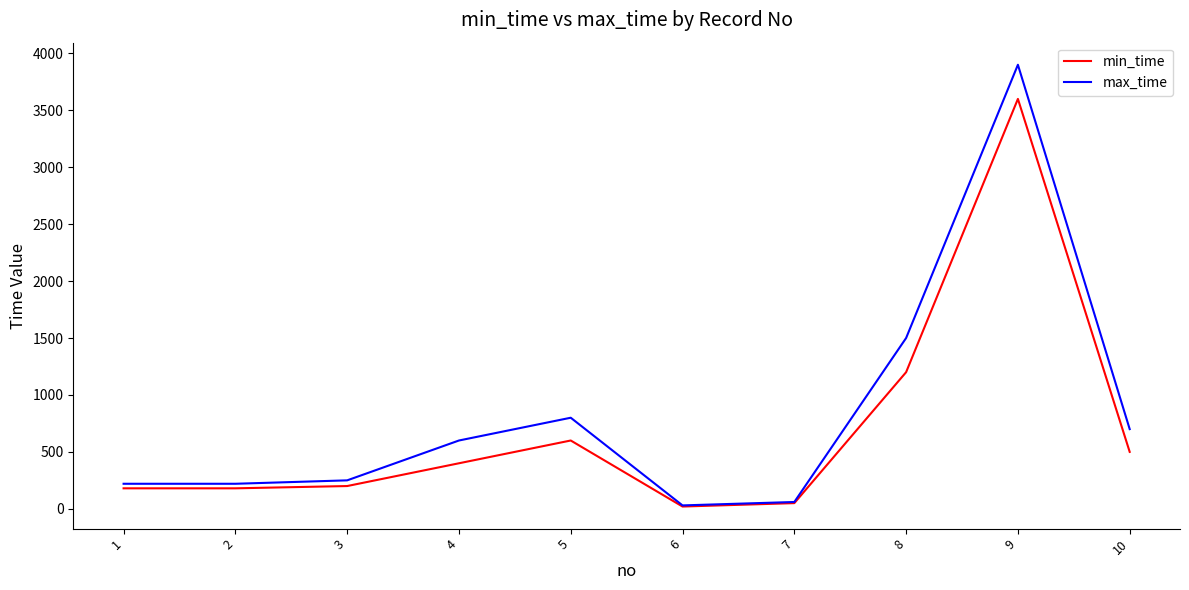

At which category is the sum across all series the highest?

9